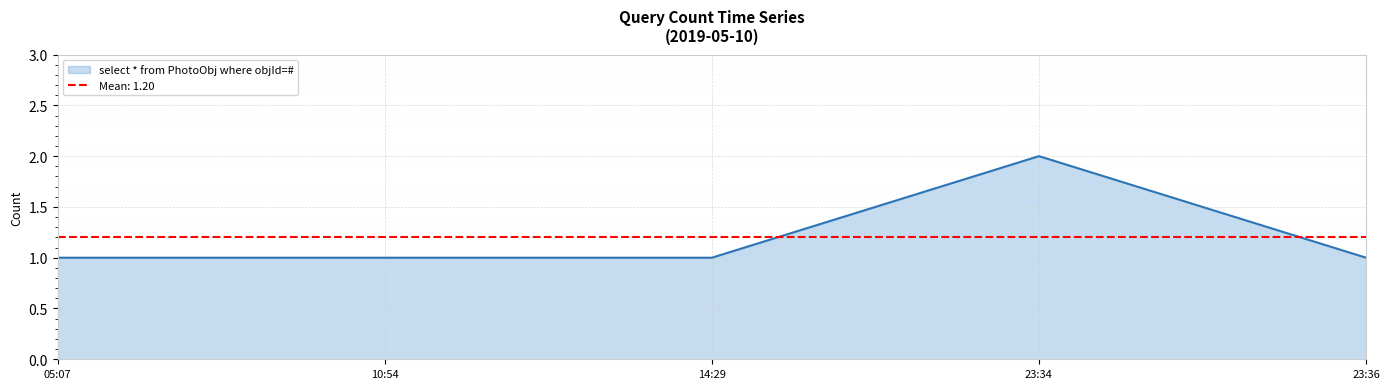

What is the difference between the maximum and second lowest values?

1